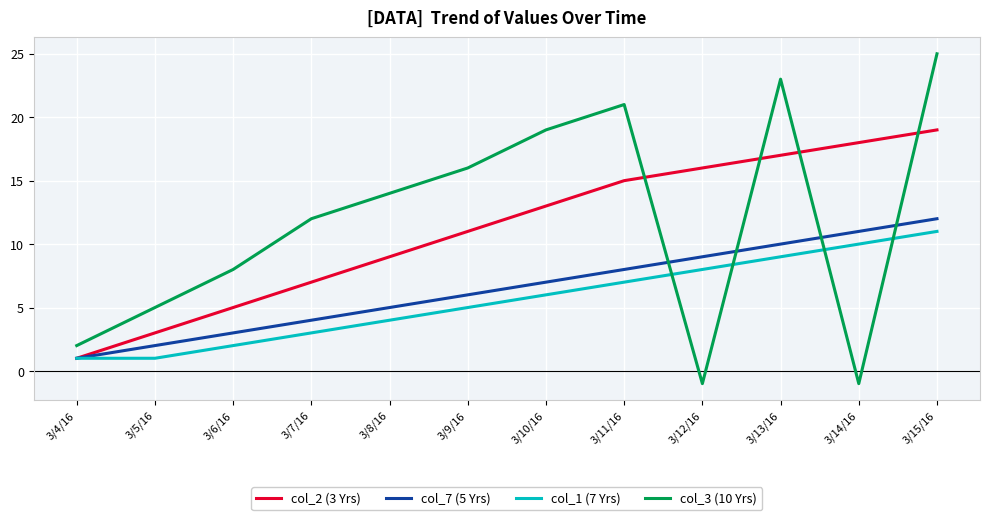

What position from the right is 3/5/16?

11